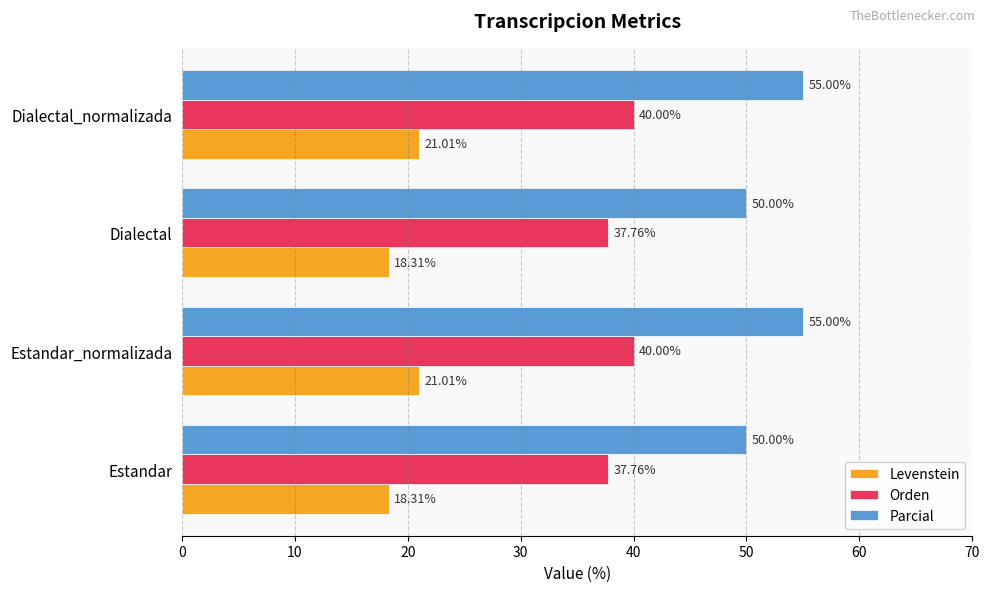

What is the total value across all series at Dialectal?

106.1